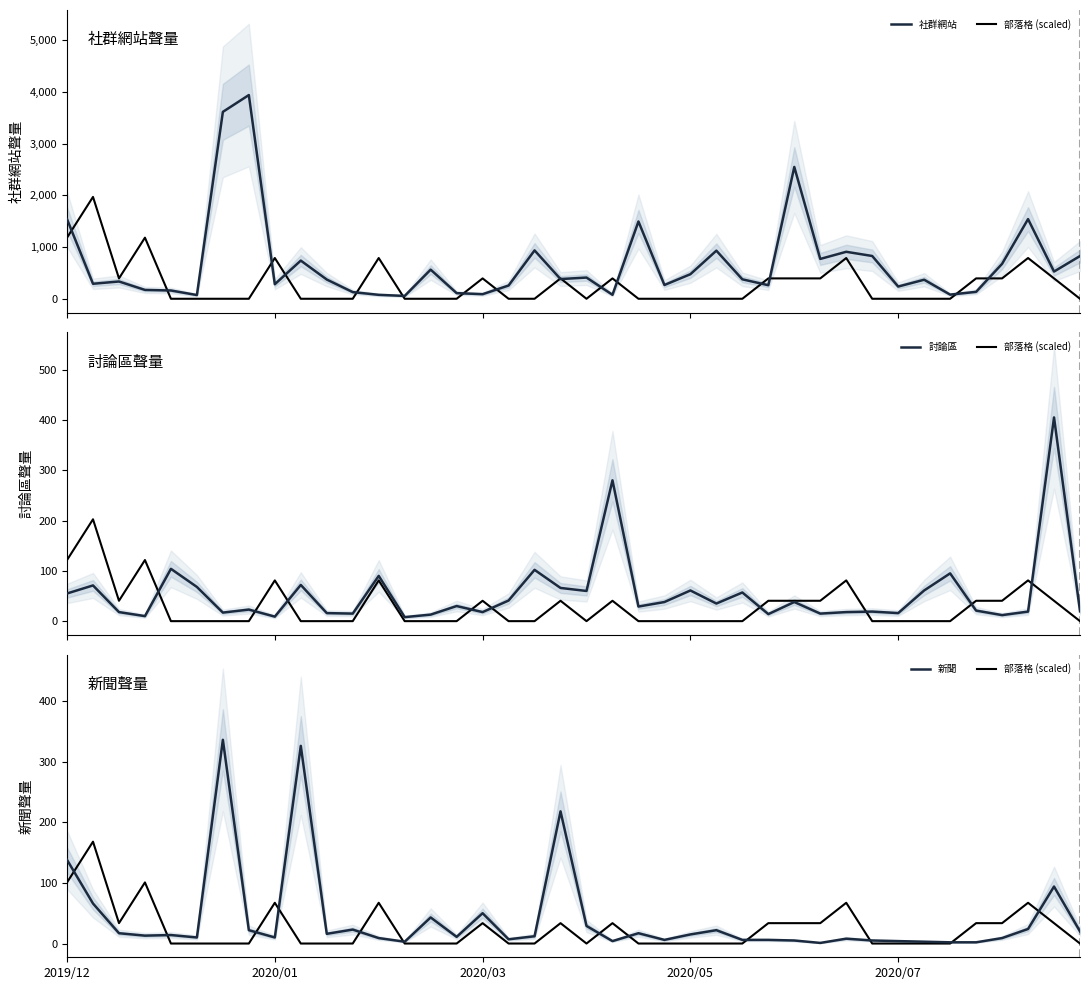

In 社群網站, how many points are higher than both neighbors (excluding endpoints)?

12